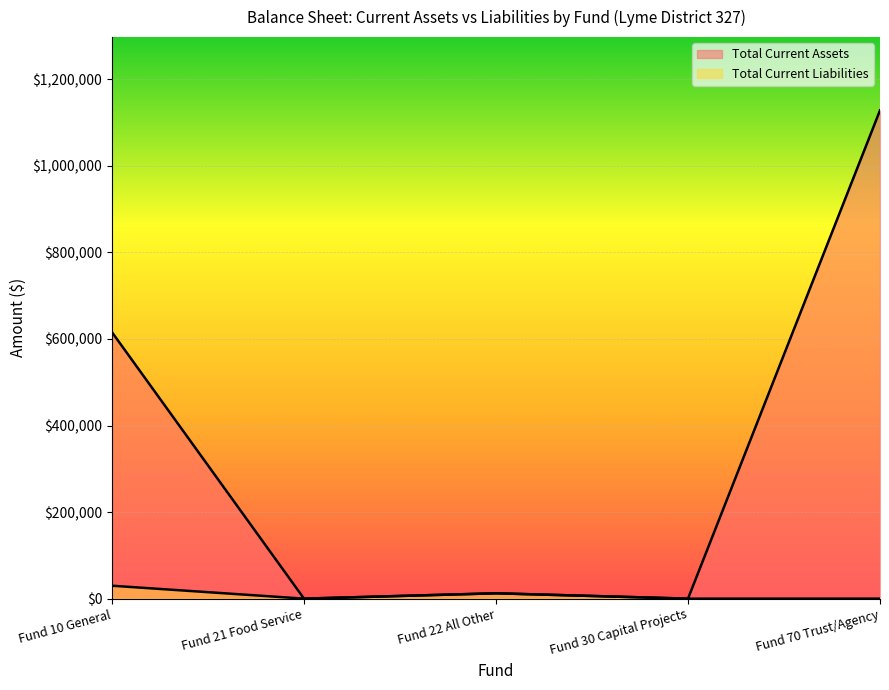

True or false: Total Current Assets has more than 2 points higher than both neighbors.

False